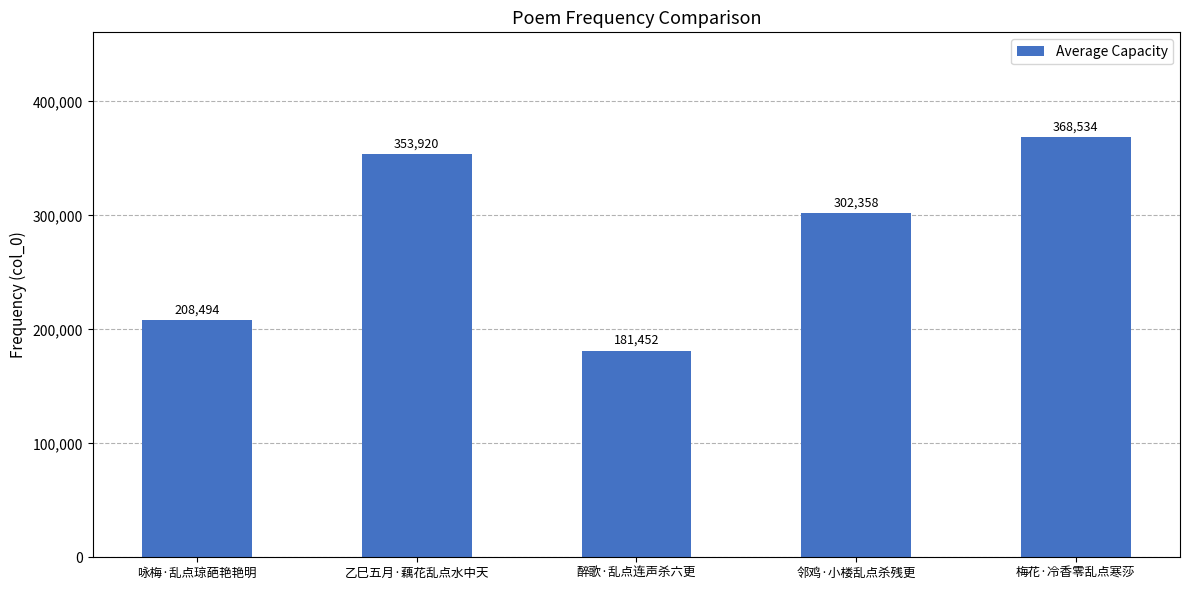

Reading left to right, what are all the values shown in this chart?

咏梅·乱点琼葩艳艳明=208494	乙巳五月·藕花乱点水中天=353920	醉歌·乱点连声杀六更=181452	邻鸡·小楼乱点杀残更=302358	梅花·冷香零乱点寒莎=368534